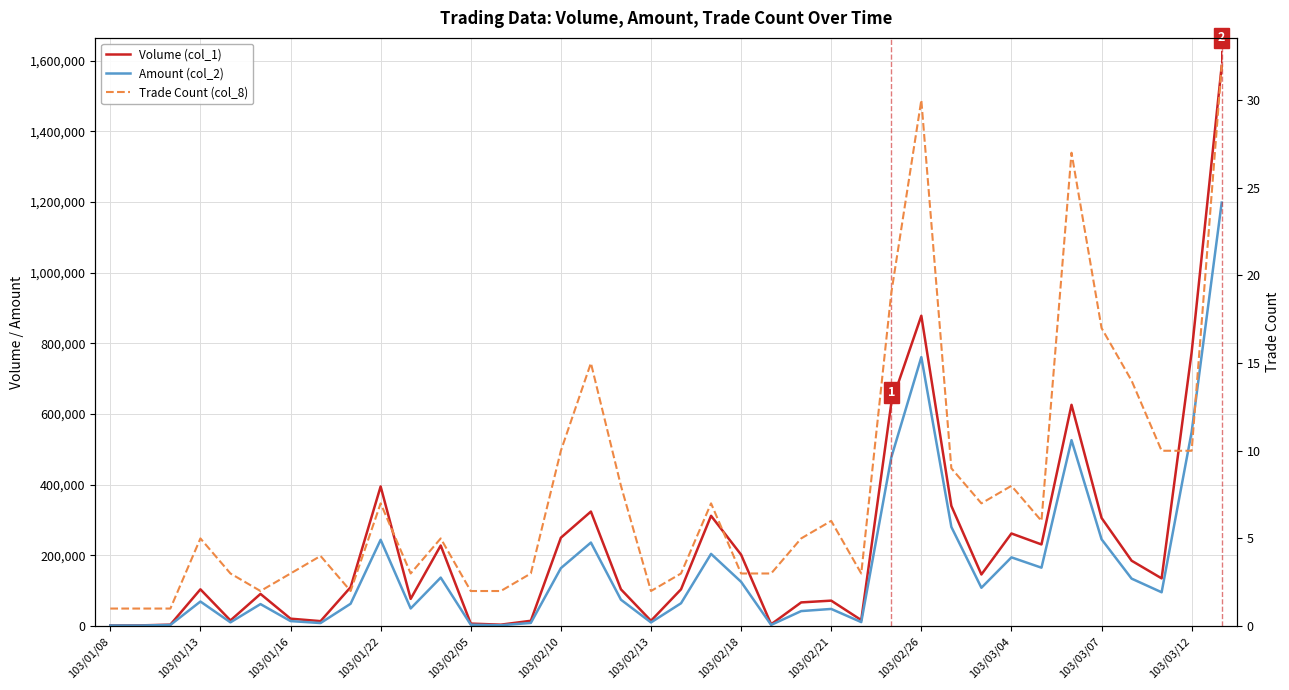

True or false: Volume (col_1) has a value of 11574 at 103/02/05.

False